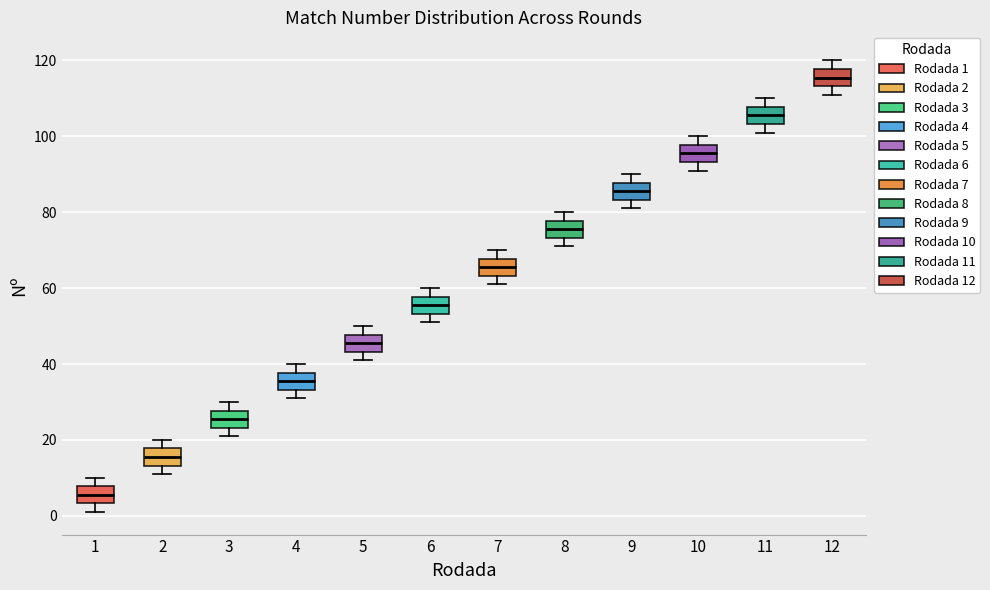

Reading left to right, transcribe this box plot: for each box, give where its median line is, the range the box spans, and where its two whiskers end, as read against the y-axis. The values are not printed on the chart, so give them approximately, as read against the axis.

1: median 6, box 4 to 8, whiskers 2 to 10
2: median 16, box 14 to 18, whiskers 12 to 20
3: median 26, box 24 to 28, whiskers 22 to 30
4: median 36, box 34 to 38, whiskers 32 to 40
5: median 46, box 44 to 48, whiskers 42 to 50
6: median 56, box 54 to 58, whiskers 52 to 60
7: median 66, box 64 to 68, whiskers 62 to 70
8: median 76, box 74 to 78, whiskers 72 to 80
9: median 86, box 84 to 88, whiskers 82 to 90
10: median 96, box 94 to 98, whiskers 92 to 100
11: median 106, box 104 to 108, whiskers 102 to 110
12: median 116, box 114 to 118, whiskers 112 to 120